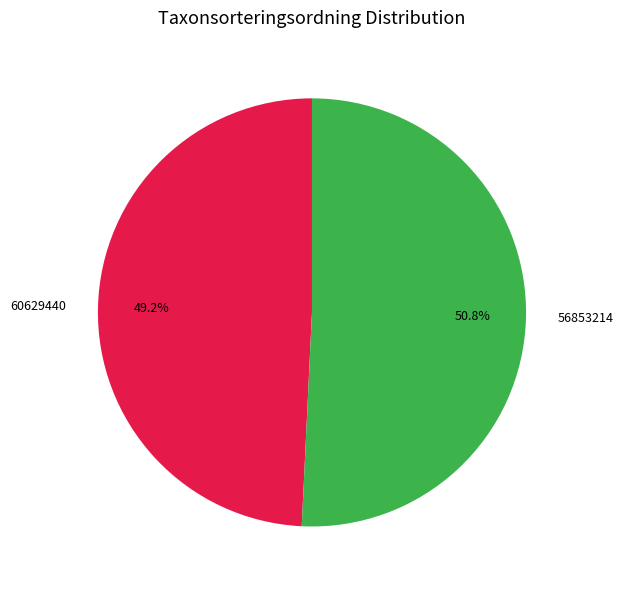

The 56853214 slice represents 40% of the pie. True or false?

False